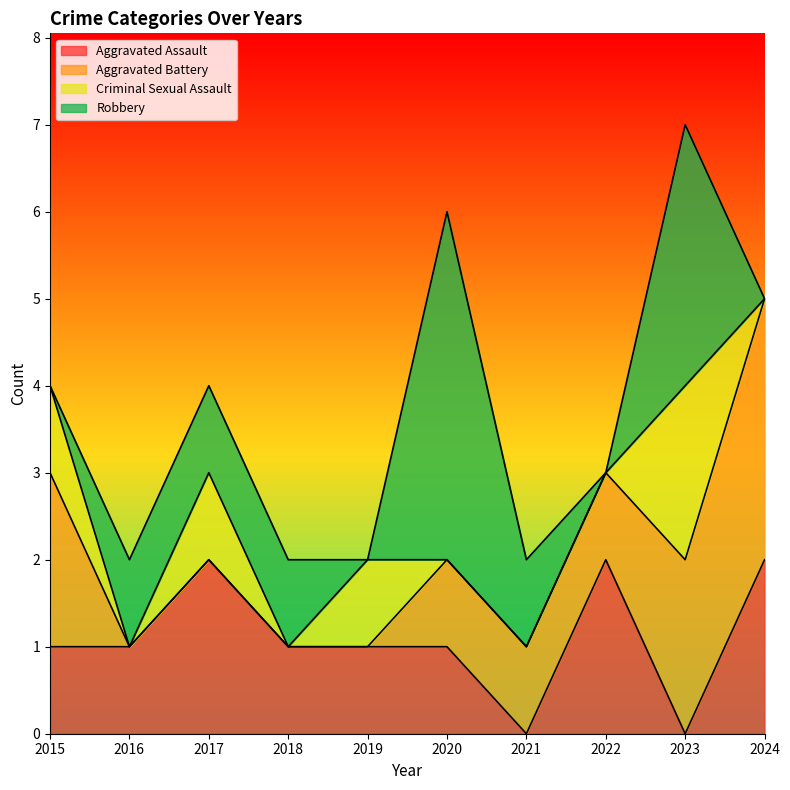

What is the total value across all series at 2023?

7